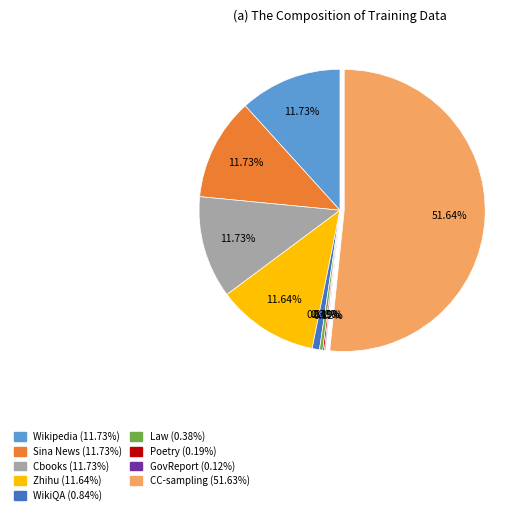

Is there any slice that represents more than half of the pie?

Yes